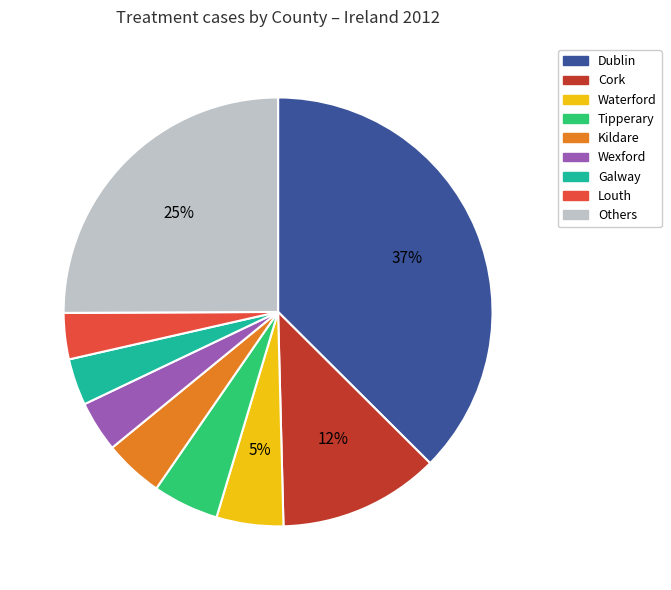

Count the number of slices in the pie.

9